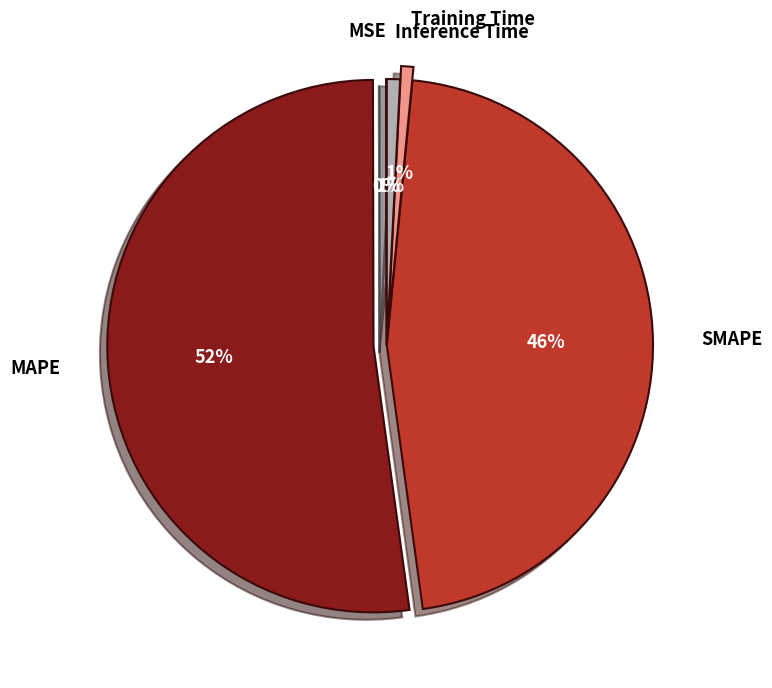

Which category has the biggest portion of the pie?

MAPE